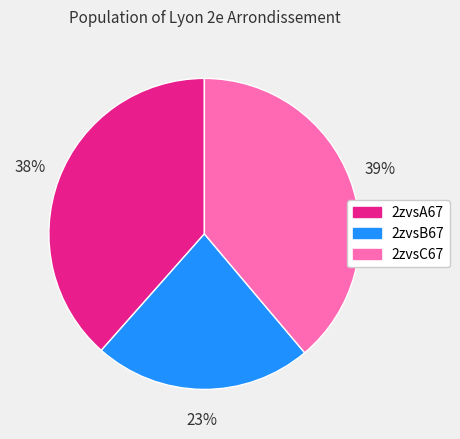

Do 2zvsC67 and 2zvsB67 together represent more than half of the pie?

Yes